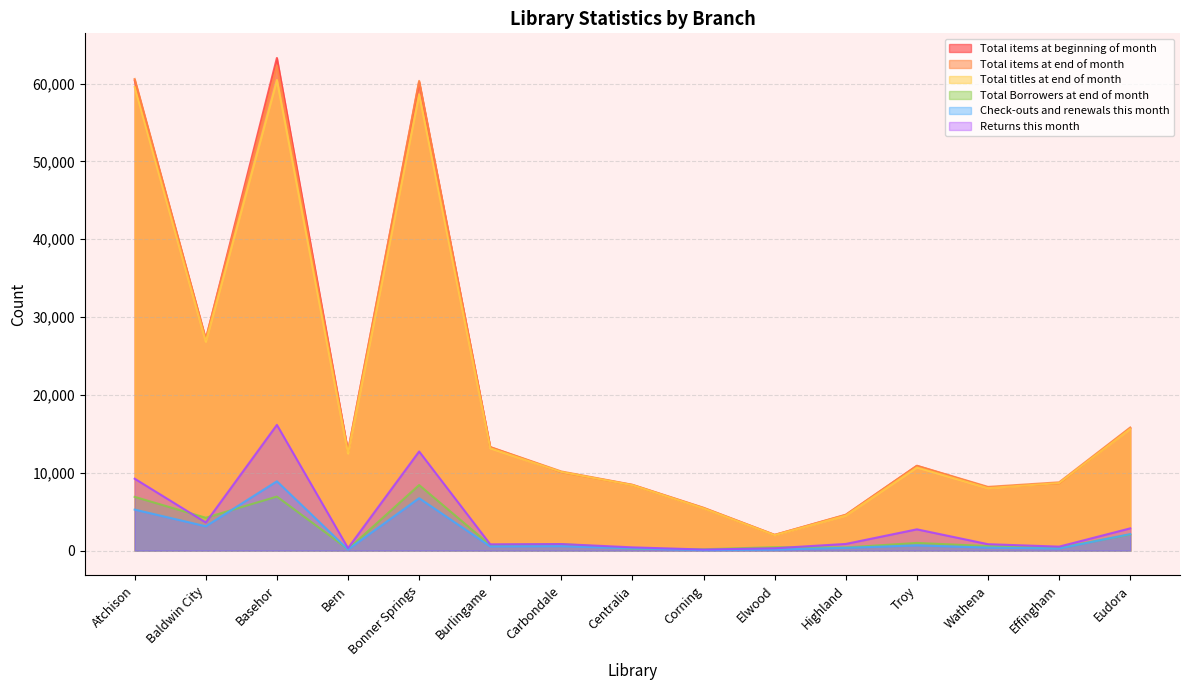

What is the total value across all series at Corning?

16774